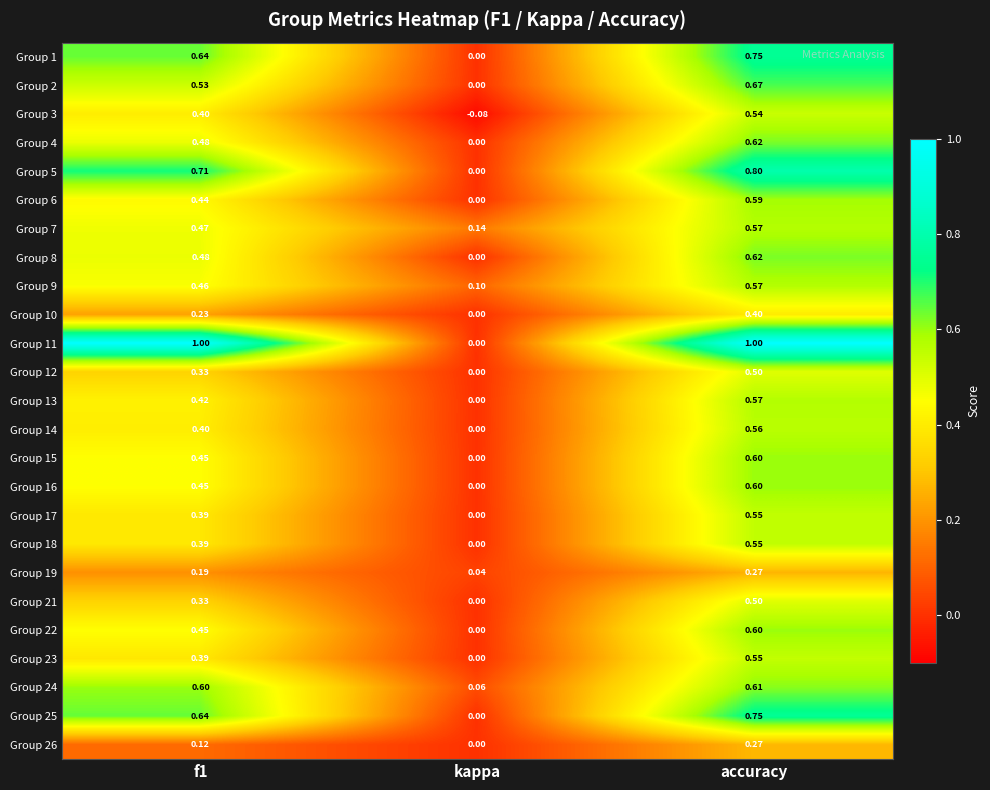

Which series has the largest range (max minus min)?

Group 11